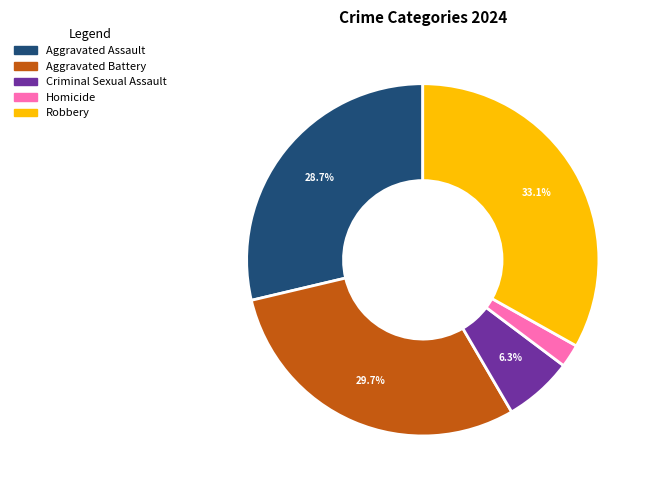

Does any single category account for the majority?

No